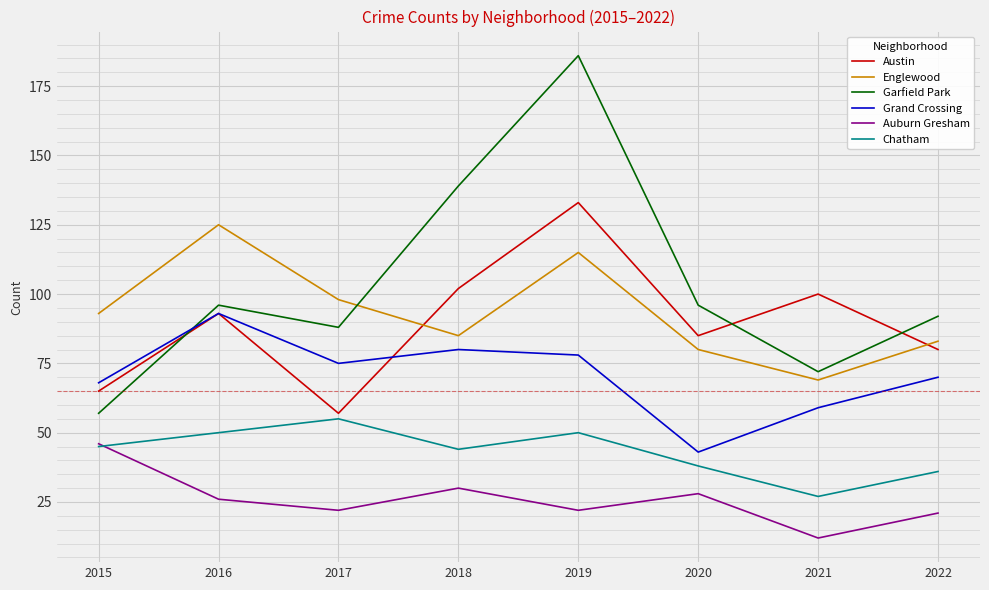

What is the spread (max minus min) of values at 2017?

76